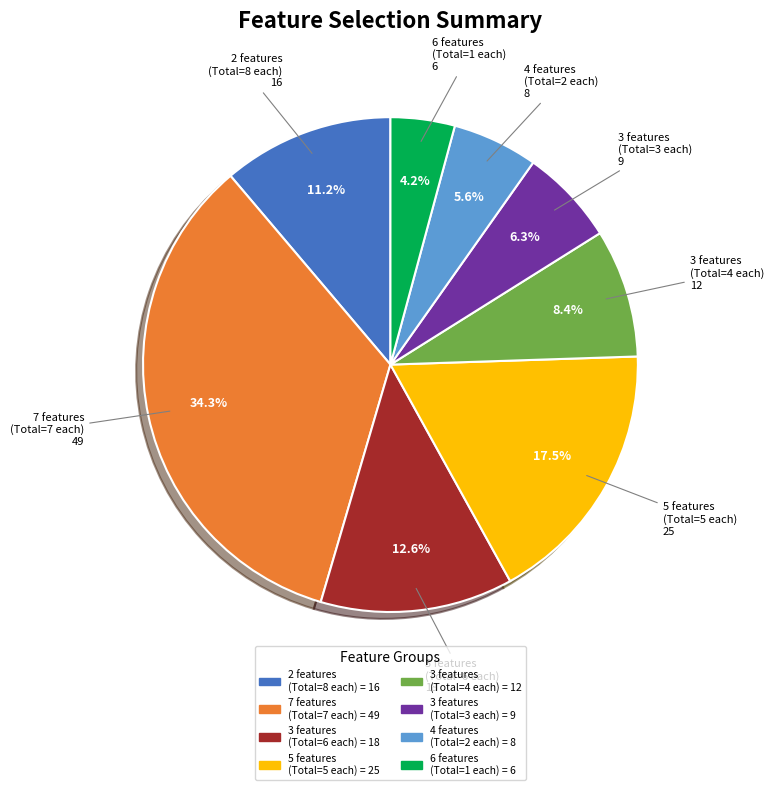

Rank the categories by value from highest to lowest.

7 features (Total=7 each), 5 features (Total=5 each), 3 features (Total=6 each), 2 features (Total=8 each), 3 features (Total=4 each), 3 features (Total=3 each), 4 features (Total=2 each), 6 features (Total=1 each)